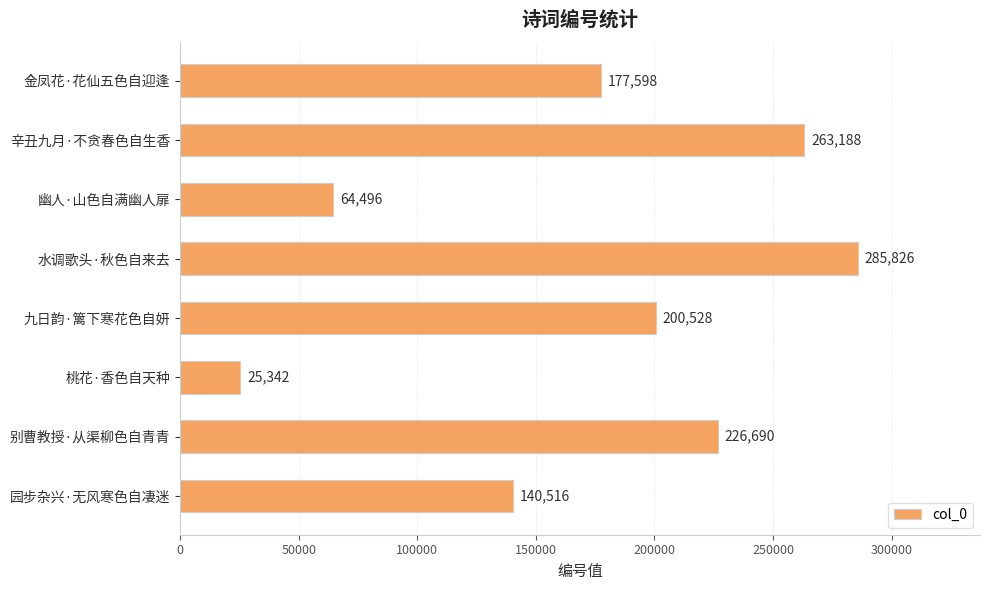

Where is the data nearest to the value 155584?

园步杂兴·无风寒色自凄迷